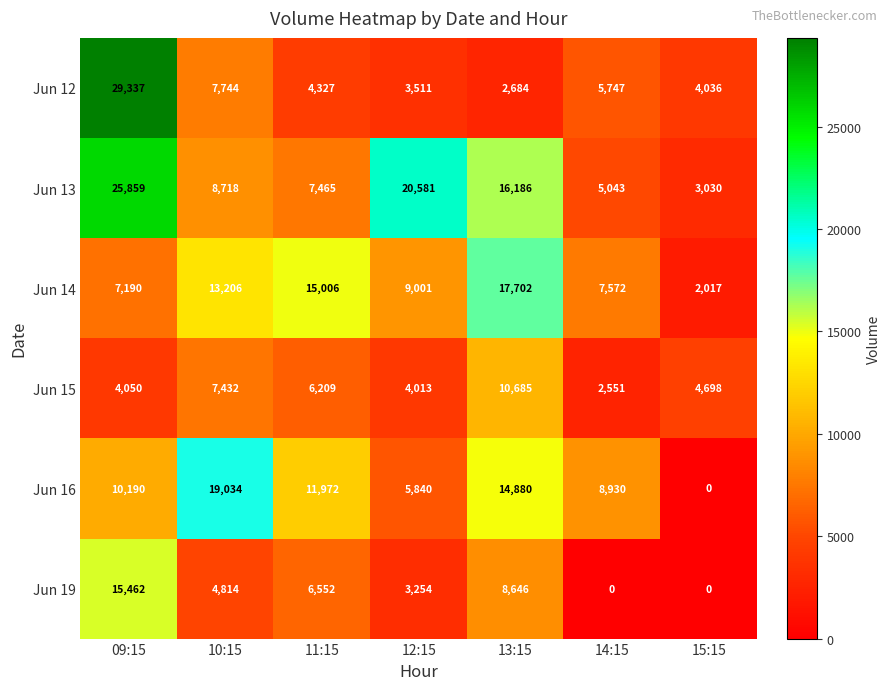

Rank the series at 14:15 from highest to lowest value.

Jun 16, Jun 14, Jun 12, Jun 13, Jun 15, Jun 19